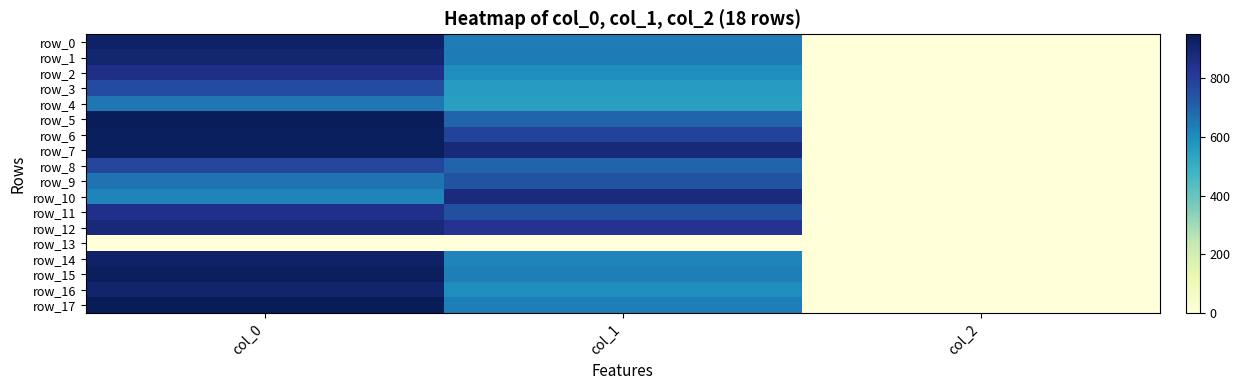

How many data points does each series have?

3